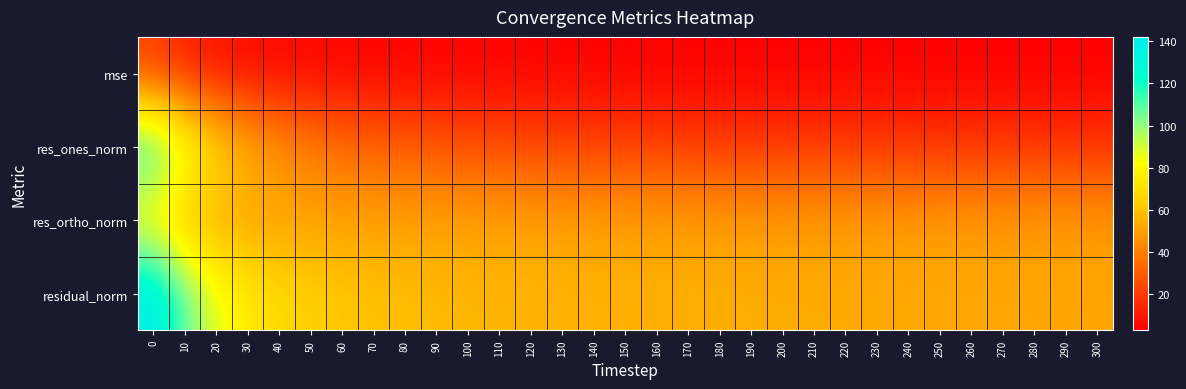

Reading left to right, transcribe all the data shown in this chart.

mse: 0=20.2	10=11.6	20=7.6	30=5.6	40=4.7	50=4.1	60=3.8	70=3.6	80=3.4	90=3.3	100=3.2	110=3.2	120=3.1	130=3.0	140=3.0	150=2.9	160=2.9	170=2.9	180=2.8	190=2.8	200=2.8	210=2.8	220=2.8	230=2.7	240=2.7	250=2.7	260=2.7	270=2.7	280=2.7	290=2.6	300=2.6
res_ones_norm: 0=122.1	10=91.2	20=70.7	30=56.0	40=46.9	50=40.5	60=35.3	70=32.5	80=30.8	90=28.3	100=26.6	110=25.4	120=24.2	130=23.1	140=22.5	150=21.5	160=21.2	170=20.4	180=20.1	190=19.3	200=19.1	210=19.1	220=19.4	230=18.6	240=18.2	250=18.2	260=18.1	270=18.0	280=17.8	290=17.2	300=17.4
res_ortho_norm: 0=72.8	10=57.3	20=51.3	30=49.9	40=49.8	50=50.0	60=50.2	70=50.1	80=50.0	90=50.1	100=50.2	110=50.1	120=50.1	130=50.0	140=49.9	150=49.9	160=49.7	170=49.6	180=49.4	190=49.4	200=49.3	210=49.2	220=49.0	230=49.0	240=48.9	250=48.8	260=48.6	270=48.5	280=48.4	290=48.4	300=48.3
residual_norm: 0=142.2	10=107.7	20=87.4	30=75.0	40=68.5	50=64.4	60=61.4	70=59.7	80=58.7	90=57.5	100=56.8	110=56.2	120=55.6	130=55.1	140=54.8	150=54.3	160=54.0	170=53.6	180=53.4	190=53.0	200=52.9	210=52.7	220=52.7	230=52.4	240=52.2	250=52.1	260=51.9	270=51.8	280=51.6	290=51.4	300=51.3